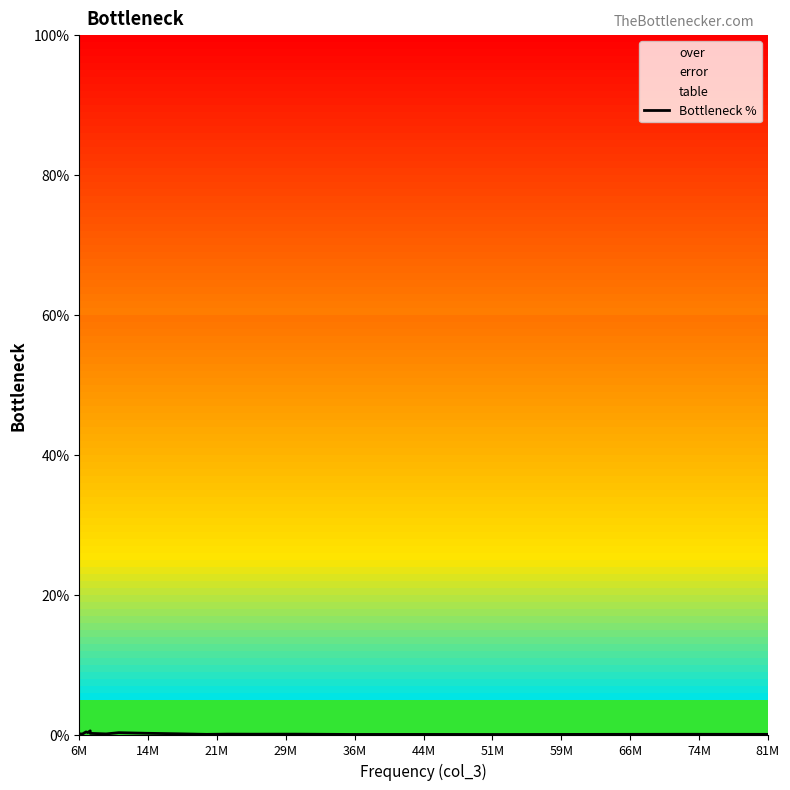

What is the maximum value shown in the chart?

0.5